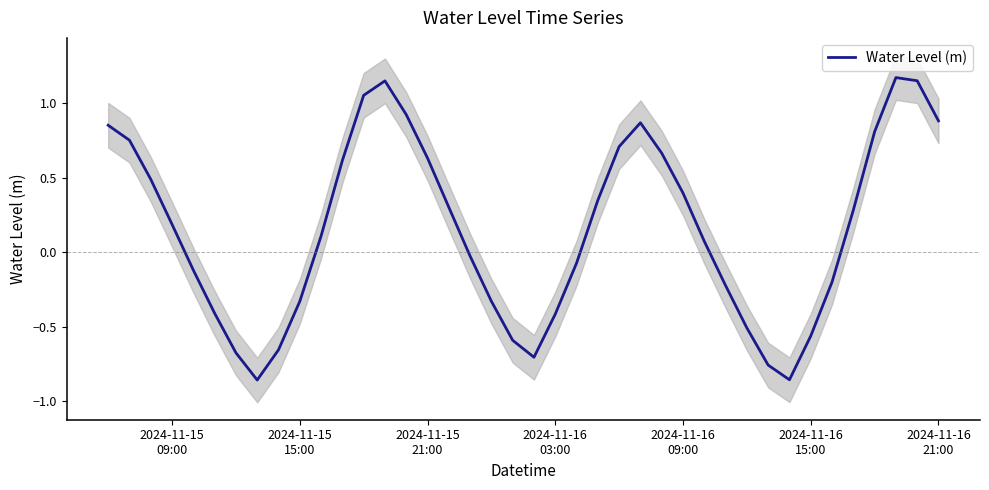

The chart shows a value of -0.7 at 2024-11-16
15:00. True or false?

False